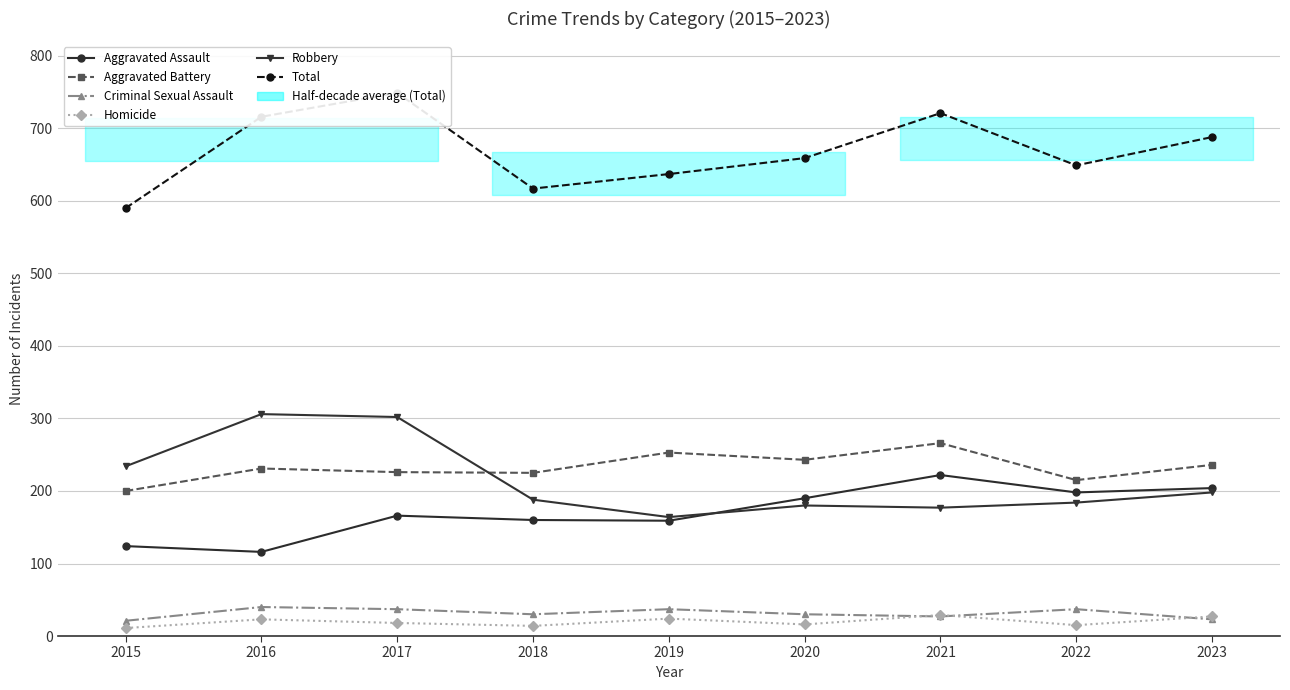

How many data points does each series have?

9